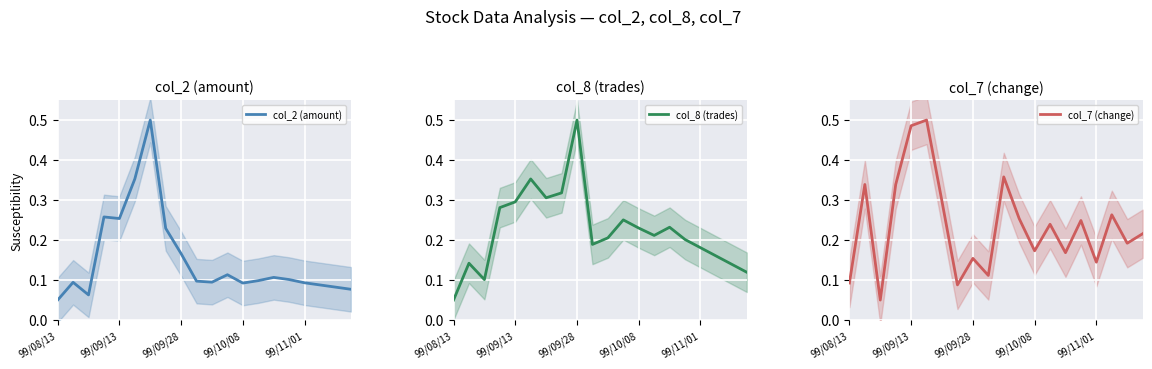

Where is col_8 (trades) nearest to the value 0?

99/08/13